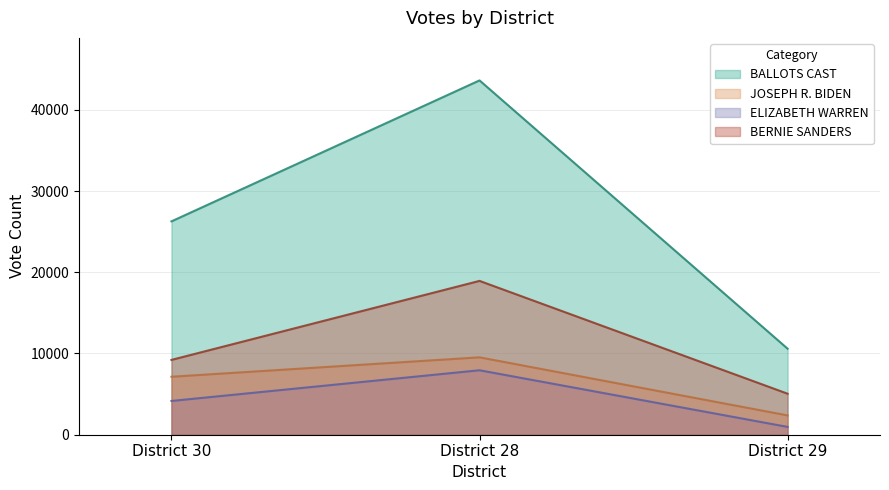

At how many categories does at least one series exceed 40770?

1